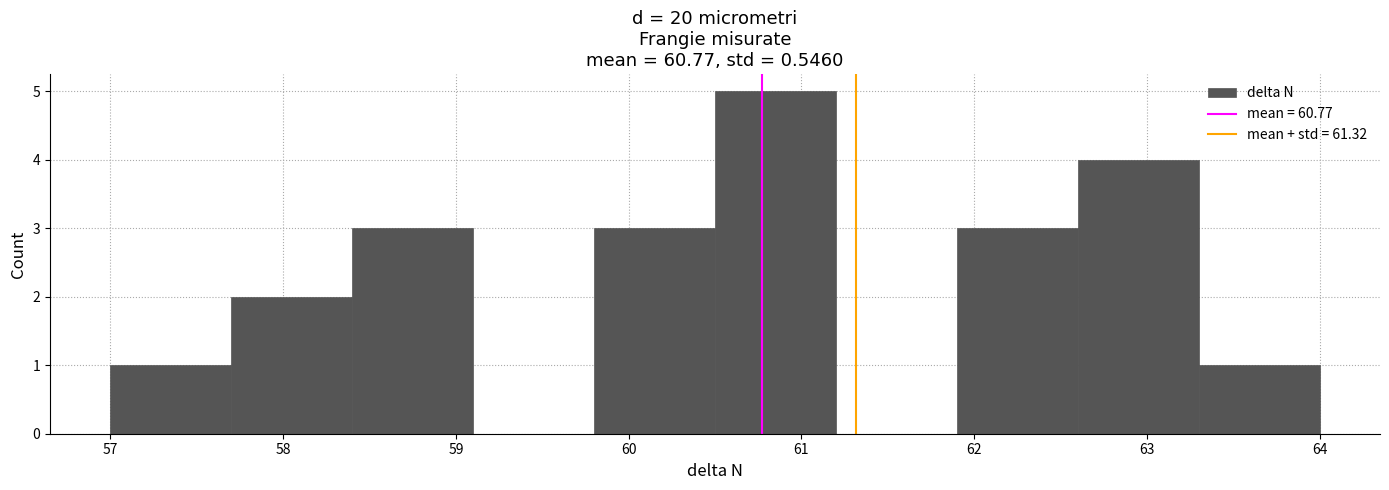

How tall is the bar that spans 59.8 to 60.5 on the x-axis? The values are not printed on the chart, so give them approximately, as read against the axis.

3